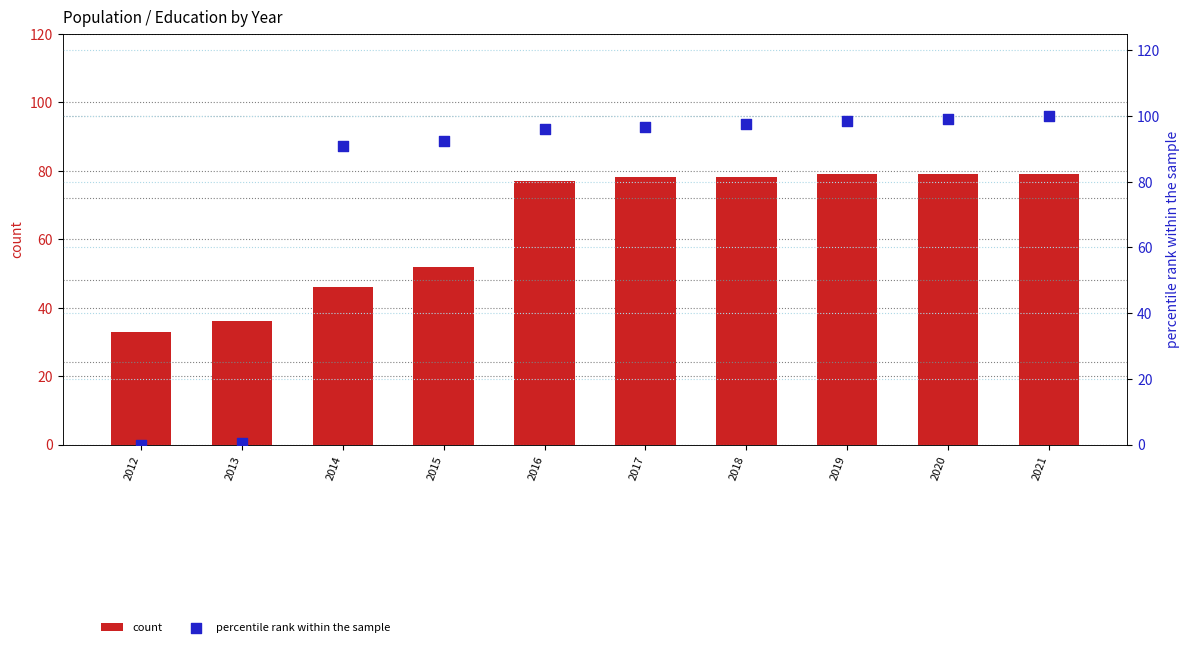

Which series has the widest spread of Y values?

percentile rank within the sample